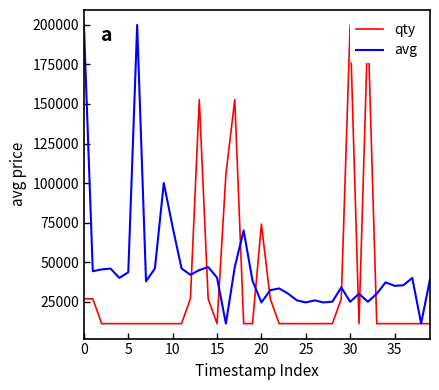

Reading left to right, list all the values displayed in this chart.

qty: 26835.2	26835.2	11093.0	11093.0	11093.0	11093.0	11093.0	11093.0	11093.0	11093.0	11093.0	11093.0	26835.2	152773.2	26835.2	11093.0	105546.5	152773.2	11093.0	11093.0	74062.0	26835.2	11093.0	11093.0	11093.0	11093.0	11093.0	11093.0	11093.0	26835.2	200000.0	11093.0	200000.0	11093.0	11093.0	11093.0	11093.0	11093.0	11093.0	11093.0
avg: 200000.0	44235.0	45400.0	45899.0	40000.0	43605.0	200000.0	37884.0	46000.0	100000.0	72145.0	46000.0	41975.0	44956.0	46911.0	40223.0	11093.0	46902.0	70000.0	38212.0	24500.0	32250.0	33354.0	30103.0	25811.0	24500.0	25811.0	24500.0	24999.0	34000.0	24923.0	30000.0	24923.0	30000.0	37224.0	35000.0	35363.0	40000.0	11234.0	39183.0